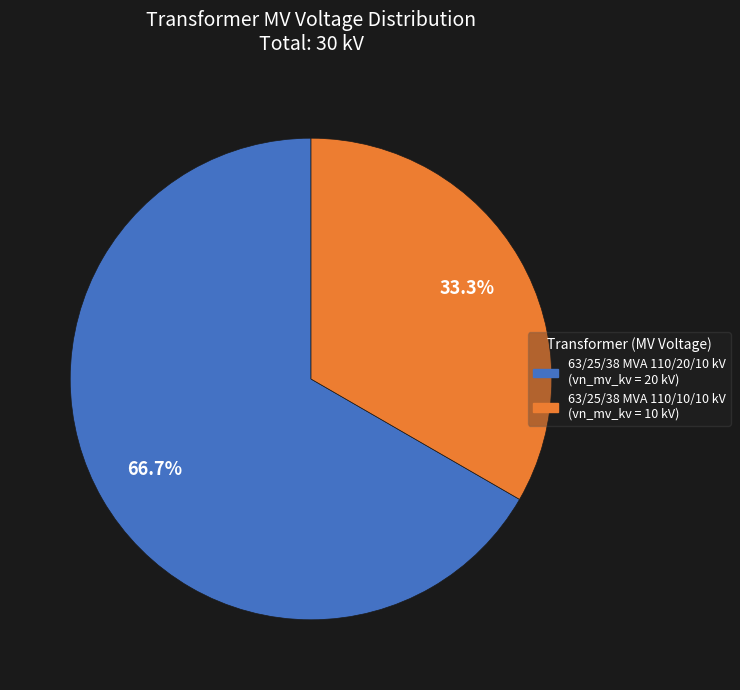

Approximately how many times larger is the value at 63/25/38 MVA 110/10/10 kV compared to 63/25/38 MVA 110/20/10 kV?

0.5